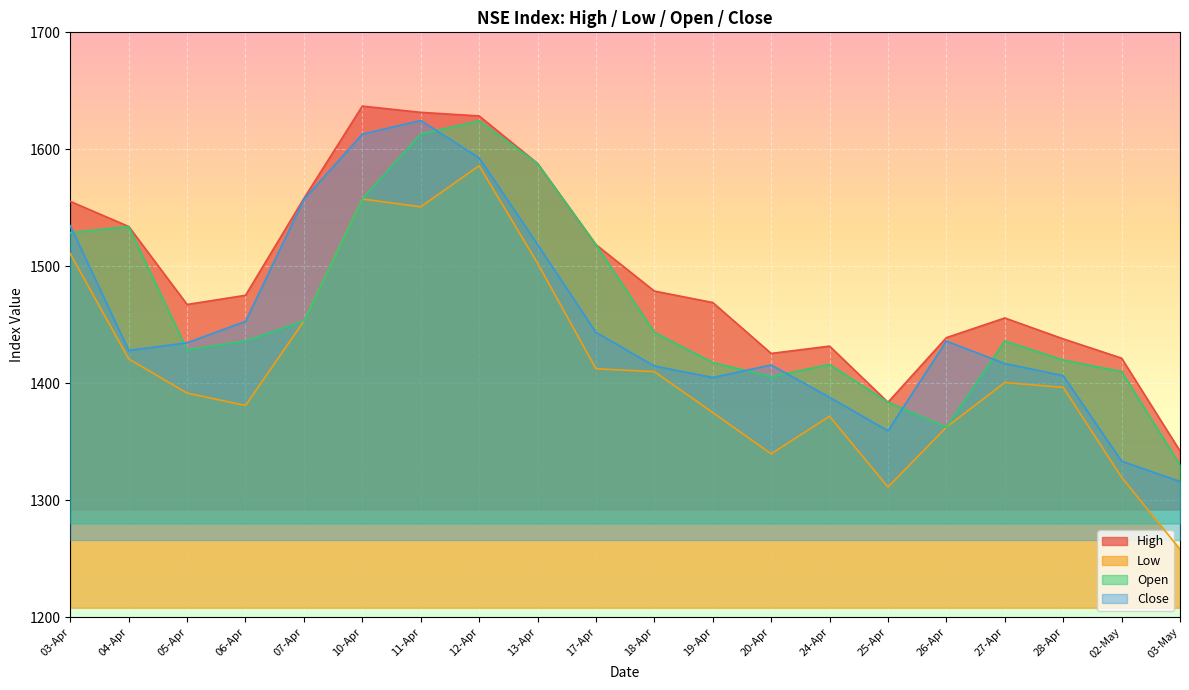

In High, how many points are higher than both neighbors (excluding endpoints)?

3